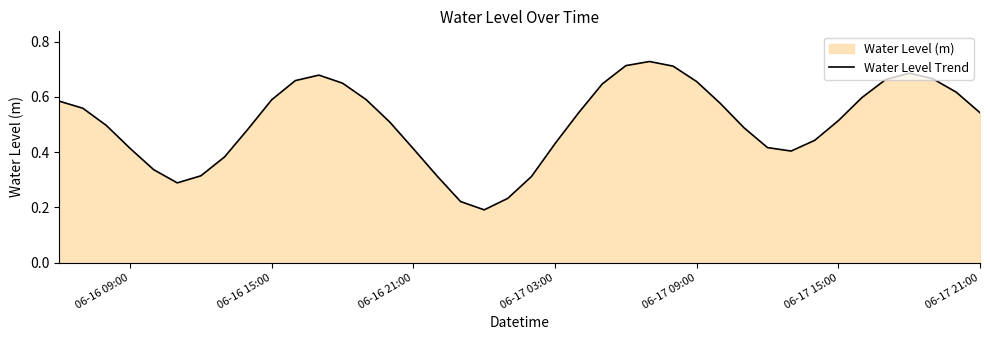

Count the number of categories in the chart.

40